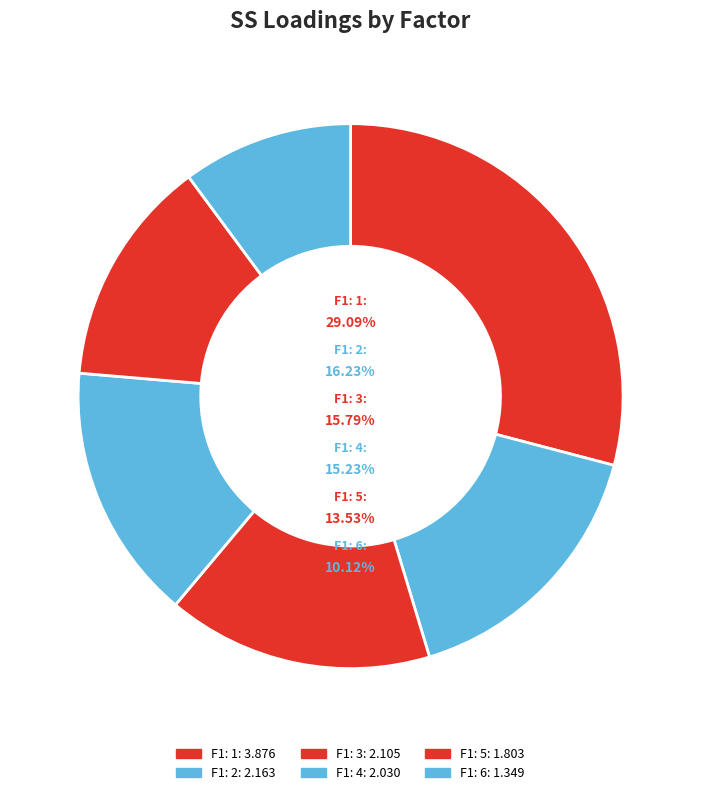

To the nearest percent, what portion does F1: 1 represent?

29%